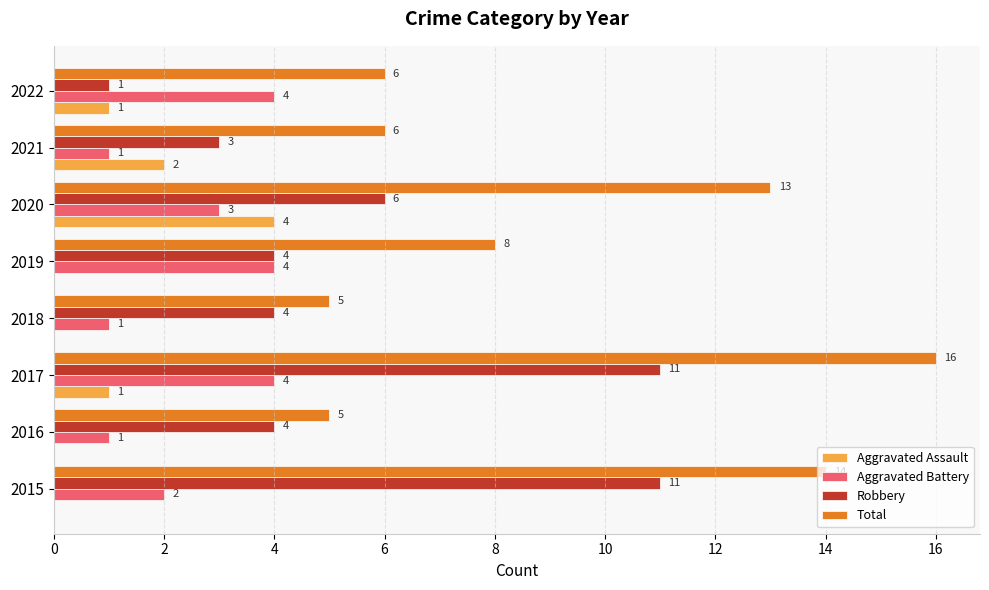

True or false: Aggravated Battery has a value of 1 at 2020.

False